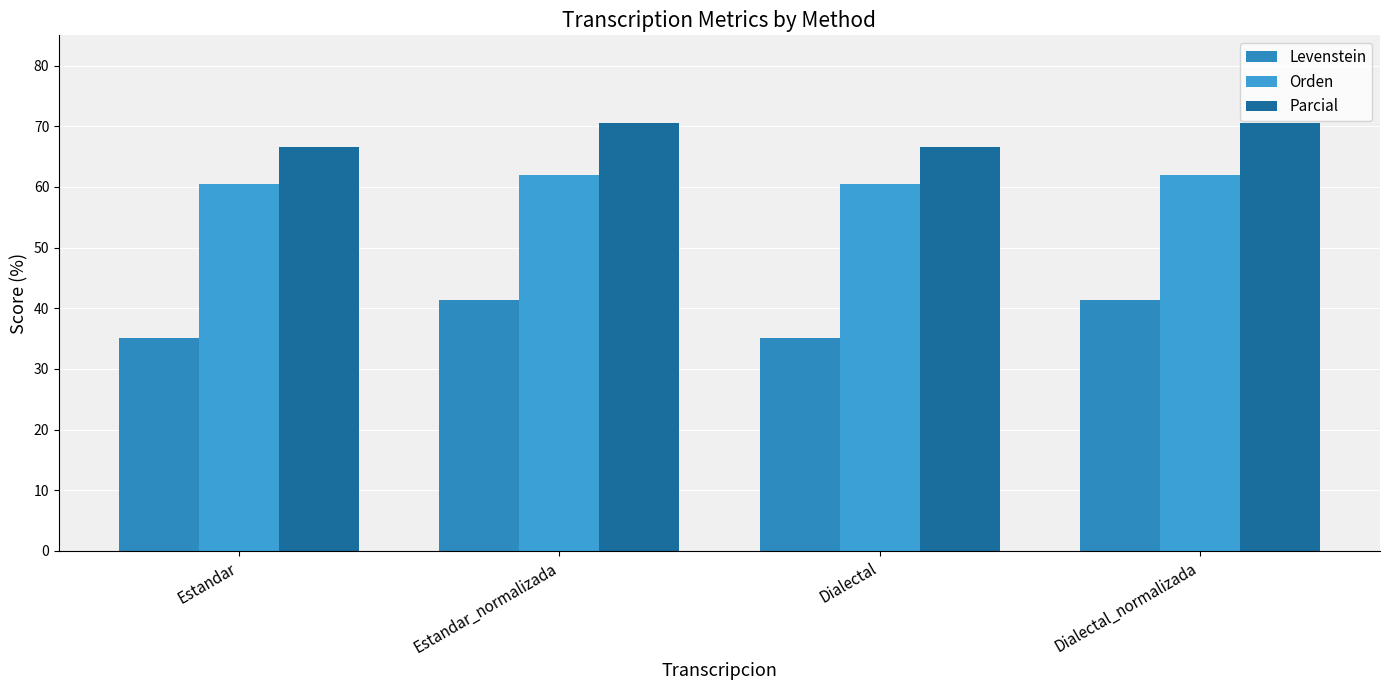

Rank the series at Dialectal from lowest to highest value.

Levenstein, Orden, Parcial